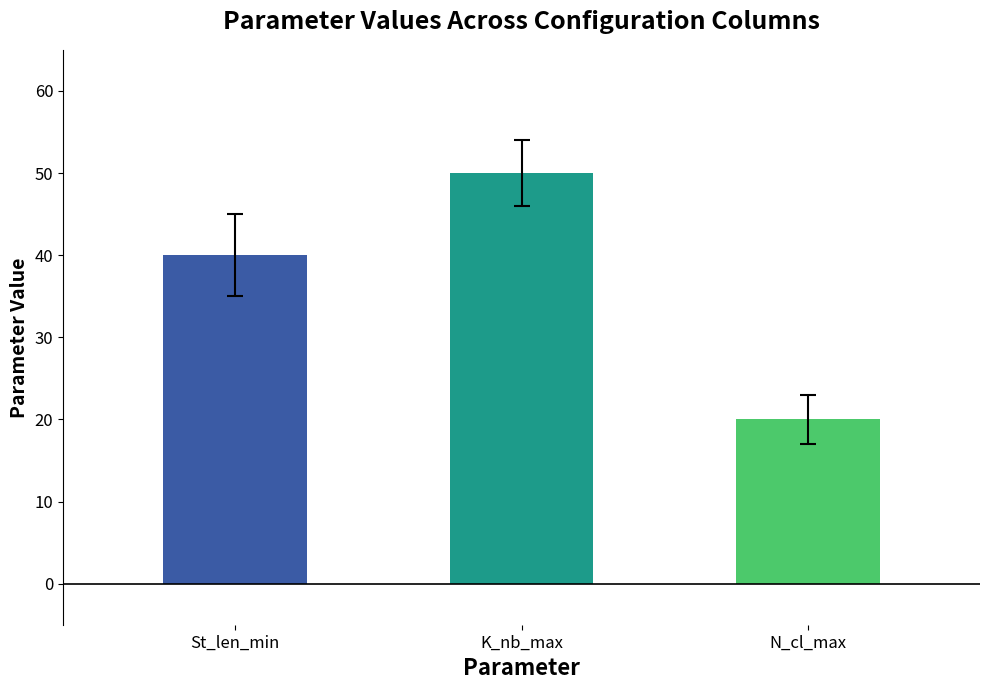

What is the value of the St_len_min bar at the 3rd from the left?

40